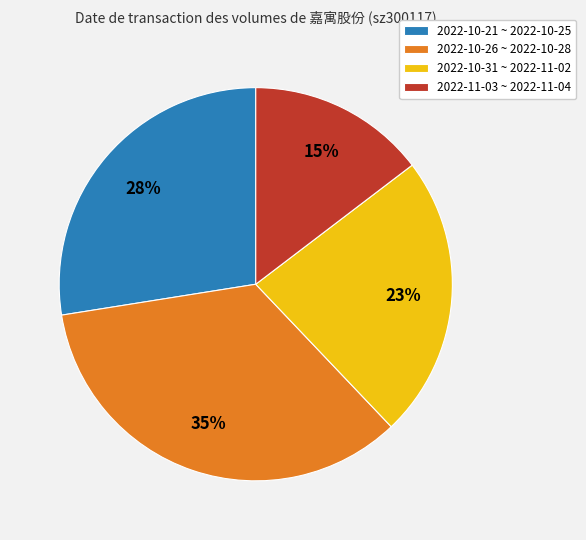

Is it true that 2022-10-26 ~ 2022-10-28 is 35% of the pie?

True